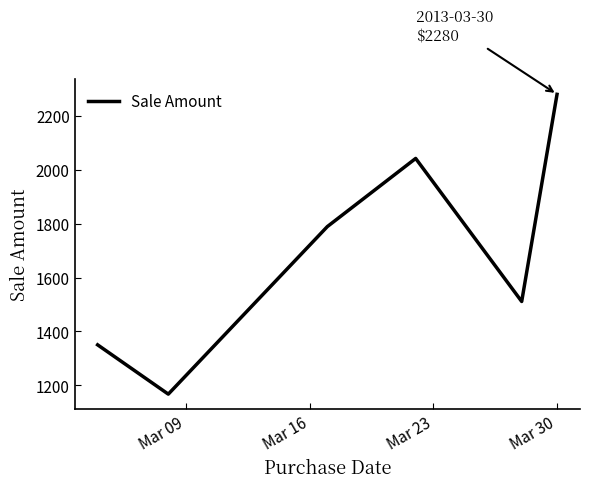

How many interior local peaks (higher than both neighbors) does the data have?

1